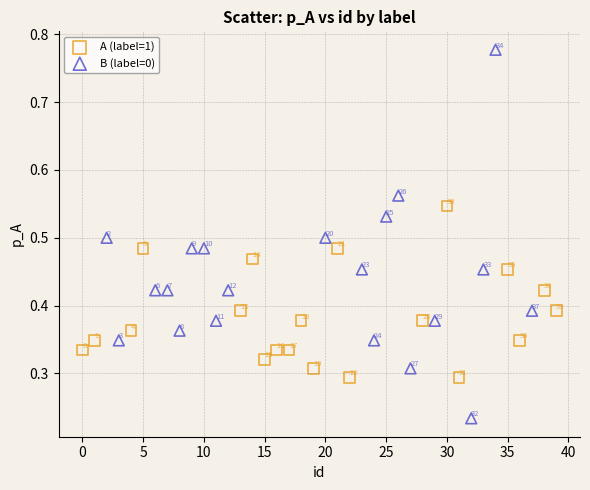

Which series reaches the maximum Y coordinate?

B (label=0)